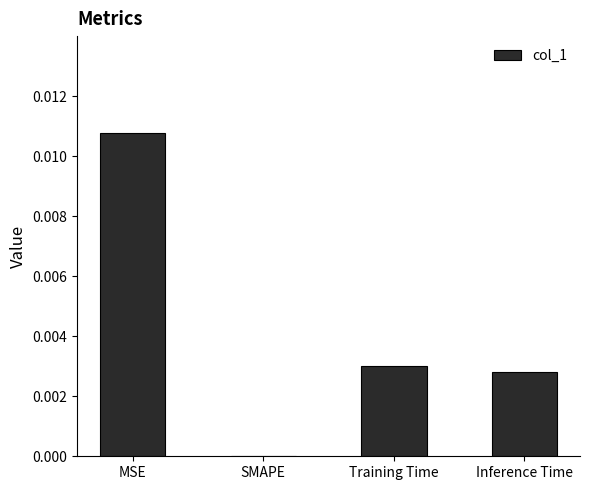

Which label corresponds to the largest value in the chart?

MSE